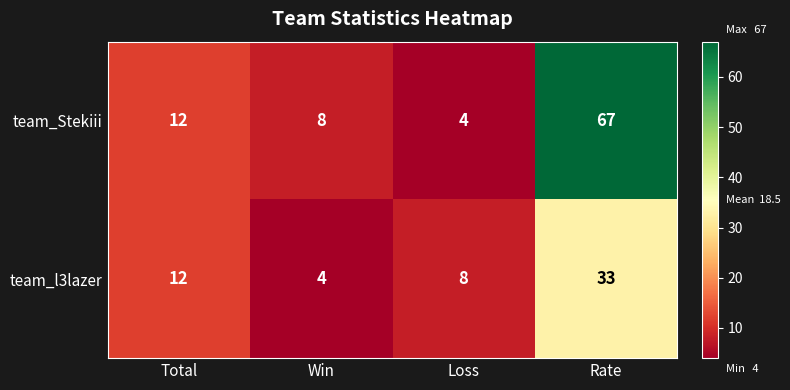

What is the maximum value for team_Stekiii?

67